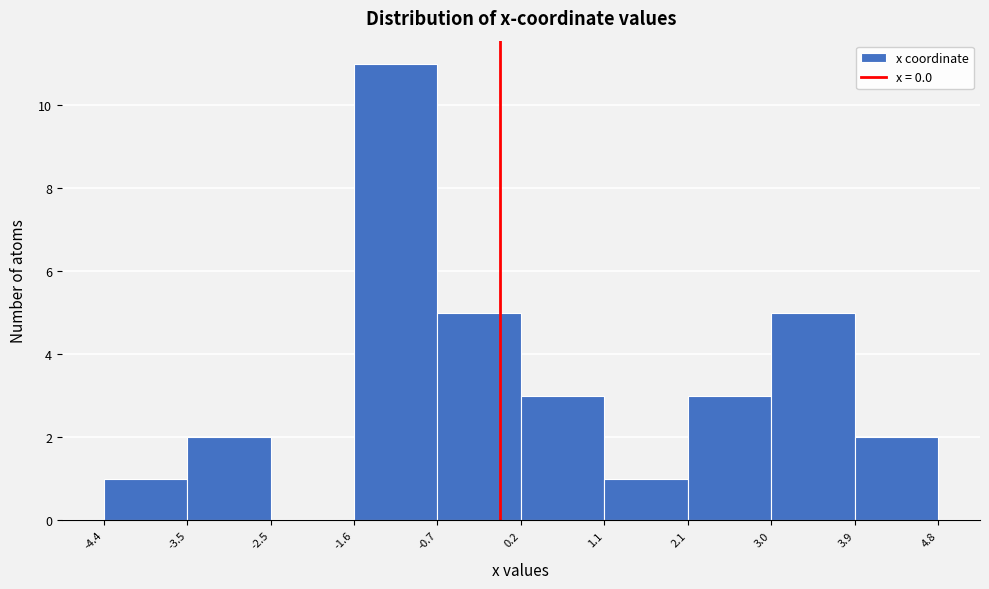

Reading left to right, transcribe this chart: for each bar, give the range it covers on the x-axis and its height. The values are not printed on the chart, so give them approximately, as read against the axis.

-4.4 to -3.5: 1
-3.5 to -2.5: 2
-2.5 to -1.6: 0
-1.6 to -0.7: 11
-0.7 to 0.2: 5
0.2 to 1.1: 3
1.1 to 2.1: 1
2.1 to 3.0: 3
3.0 to 3.9: 5
3.9 to 4.8: 2